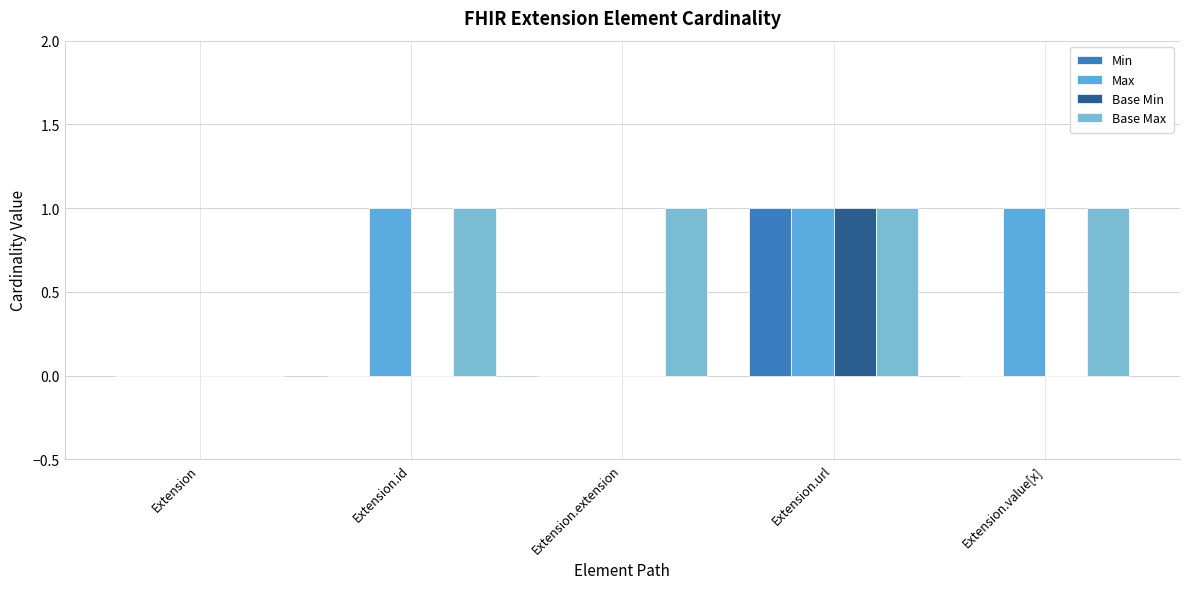

At which category is the sum across all series the highest?

Extension.url